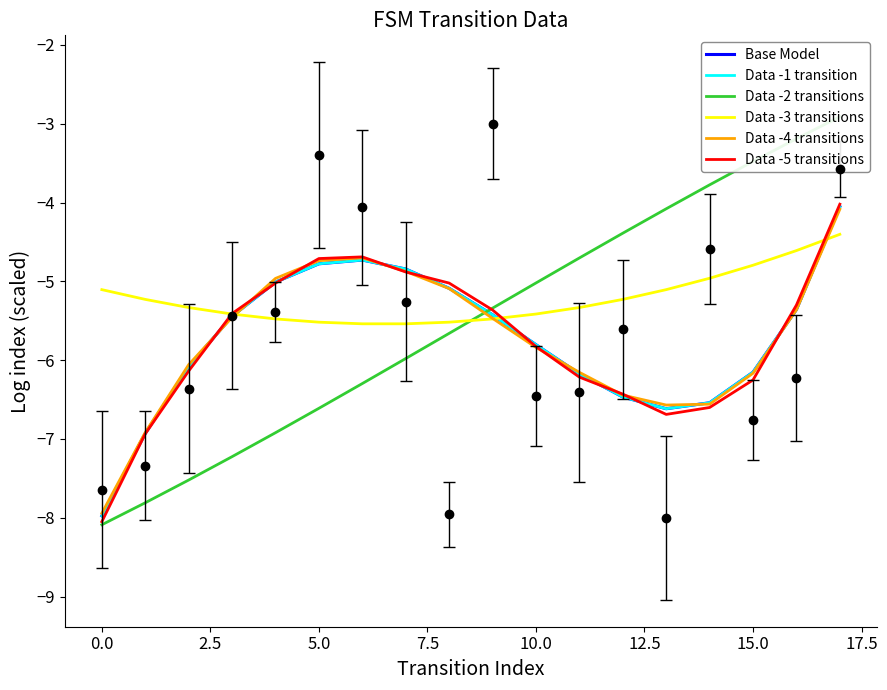

How many values in the Data -1 transition series exceed -5?

4